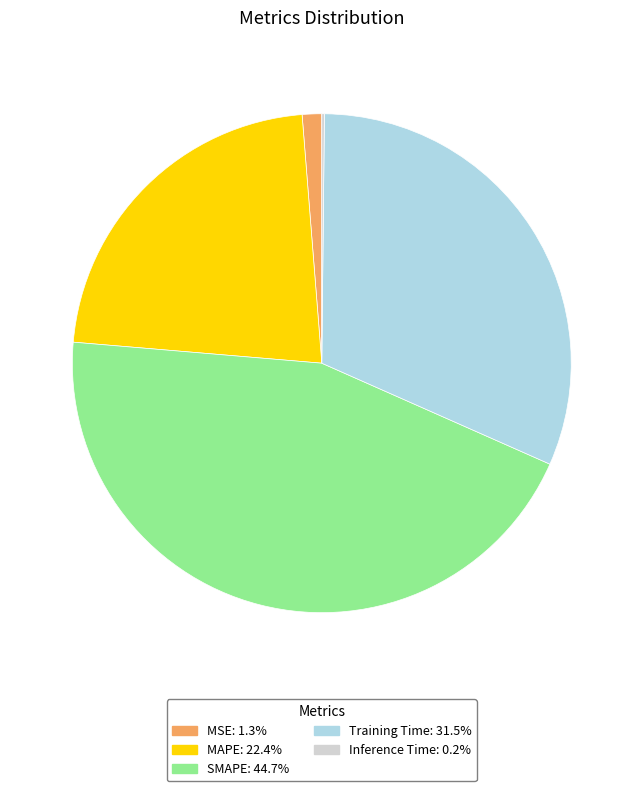

Which category has the biggest portion of the pie?

SMAPE